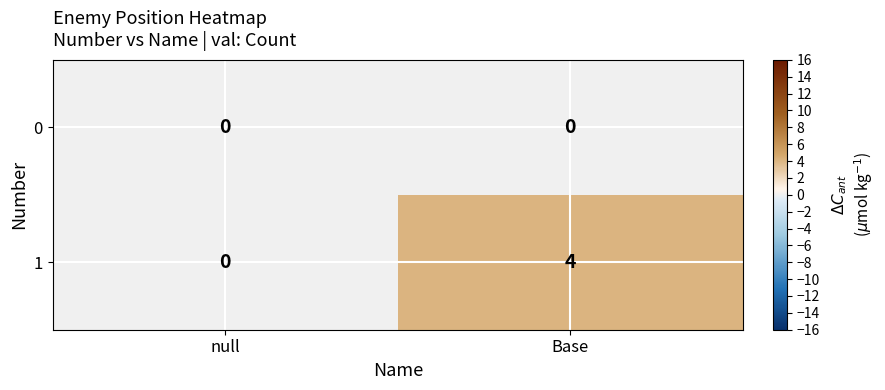

At which label does 1 reach its minimum?

null